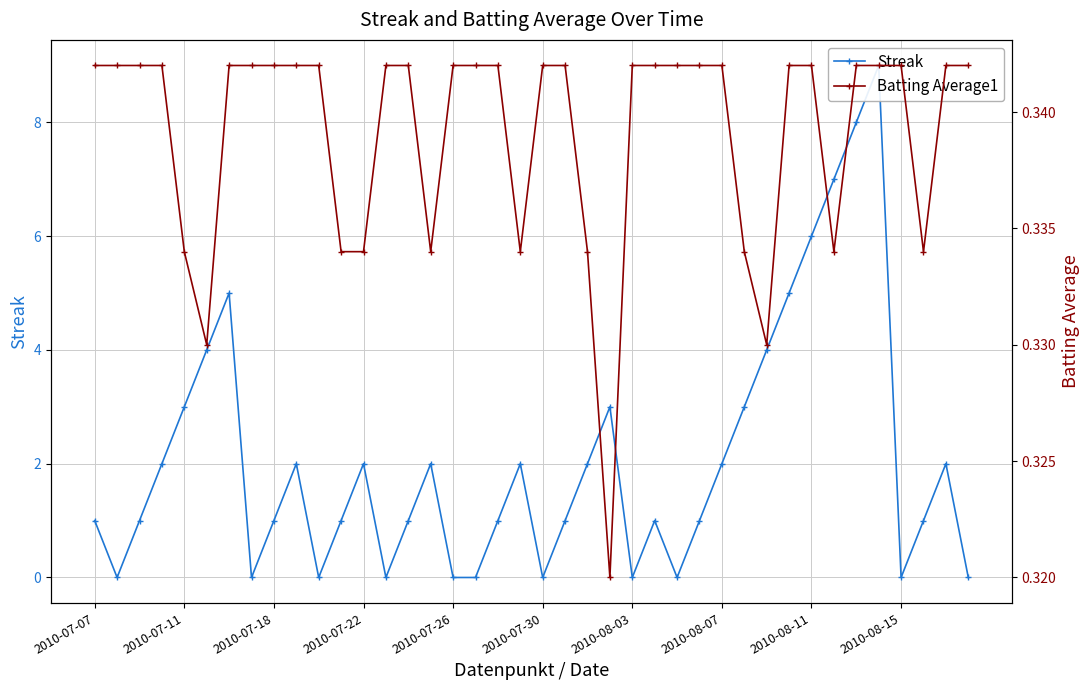

How many Streak values are between 0 and 3?

32